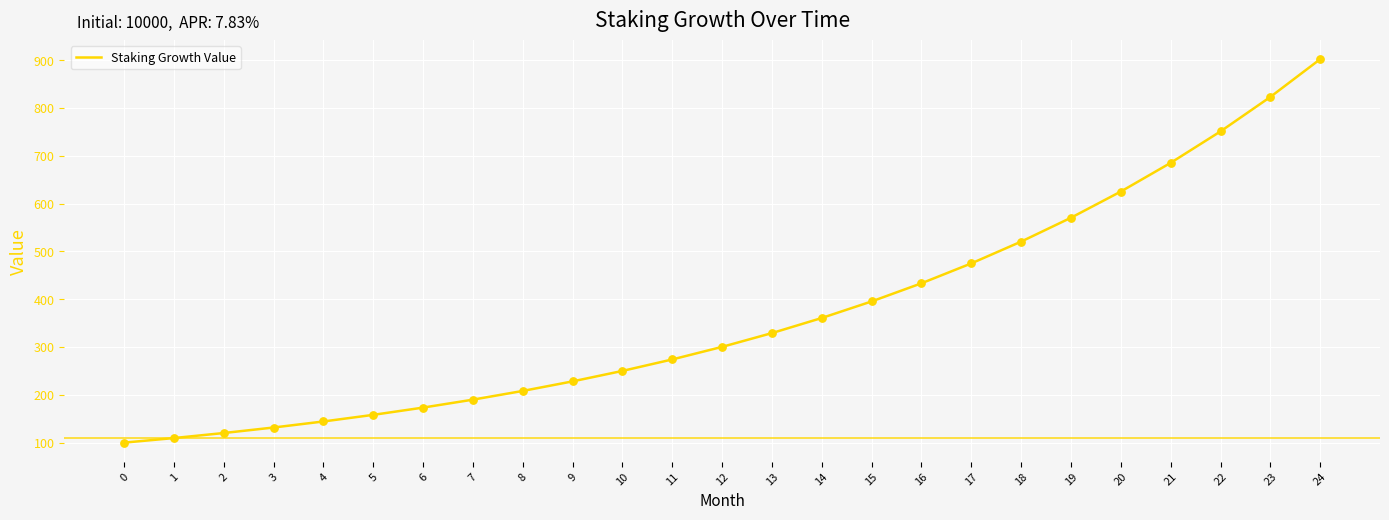

What is the change in value from 4 to 14?

+216.5